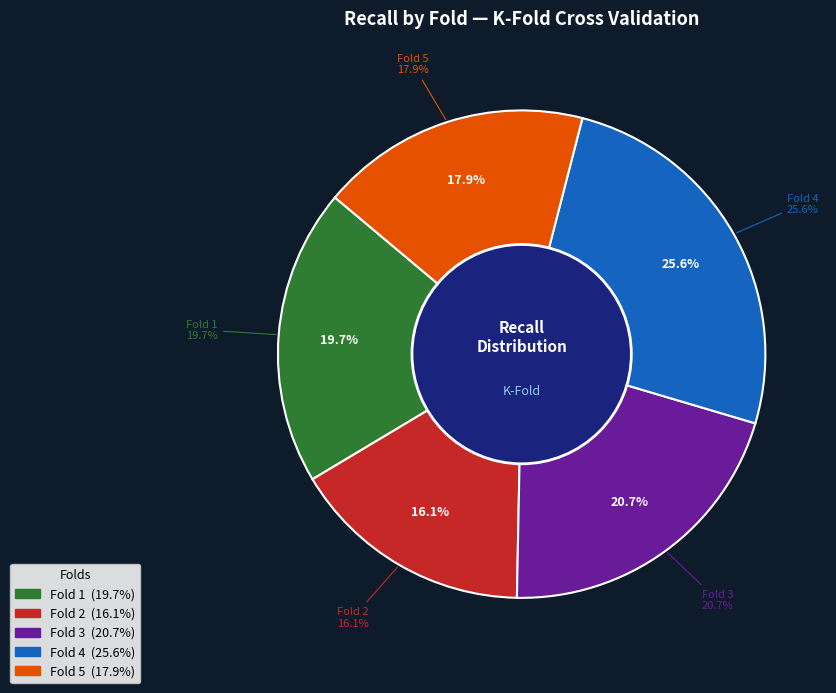

Which has a higher value, Fold 3 or Fold 2?

Fold 3